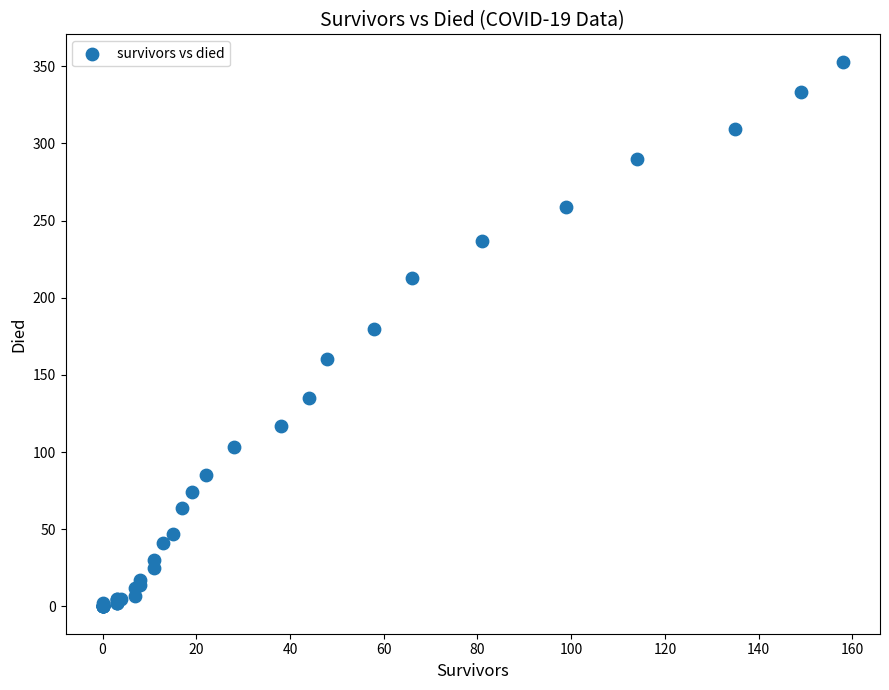

What Y value in the scatter plot is closest to 176?

180